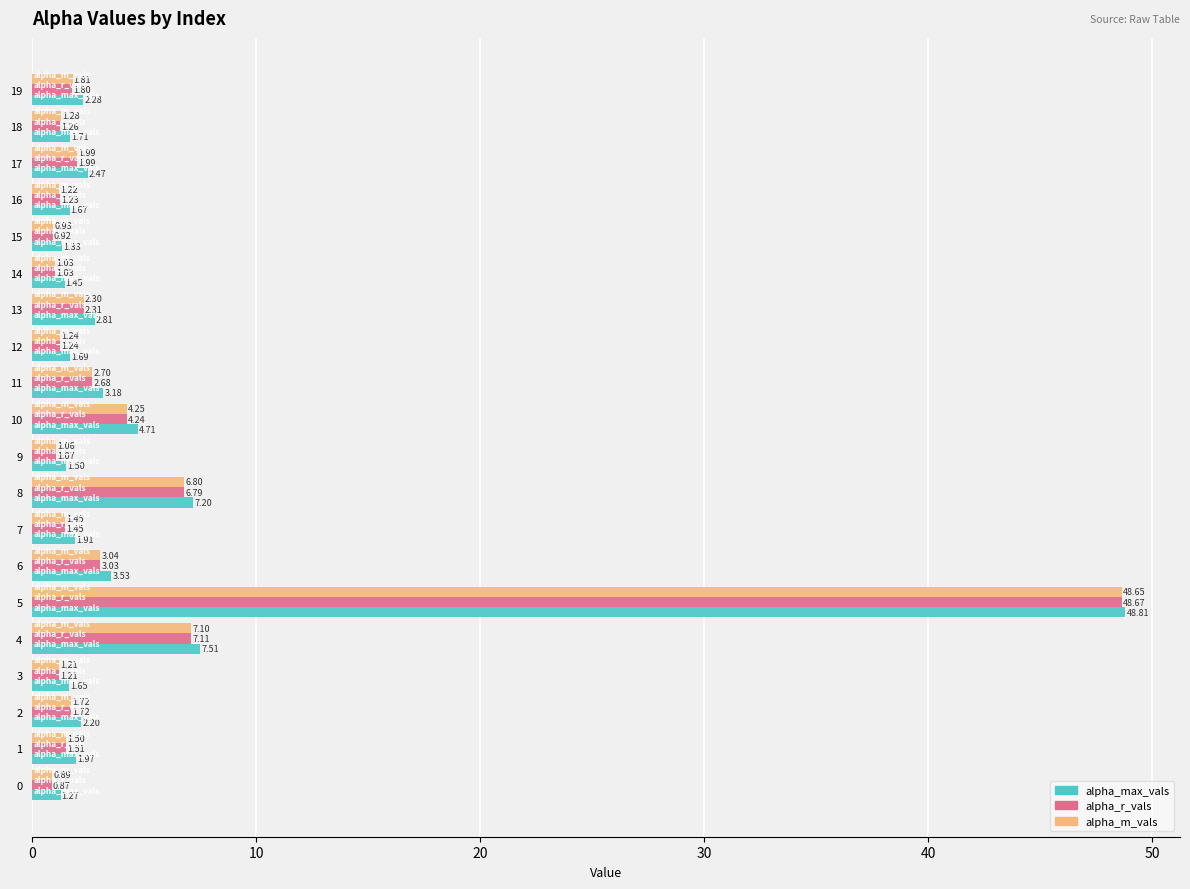

What is the difference between the maximum and minimum values in the alpha_r_vals series?

47.8